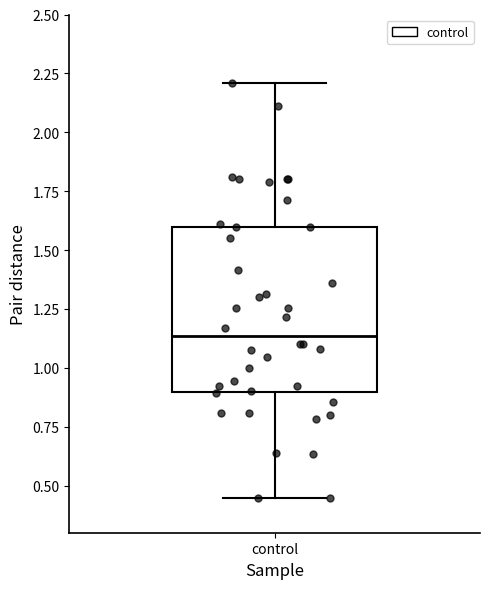

Transcribe this box plot: give where the median line is, the range the box spans, and where the two whiskers end, as read against the y-axis. The values are not printed on the chart, so give them approximately, as read against the axis.

median 1.15, box 0.90 to 1.60, whiskers 0.45 to 2.20